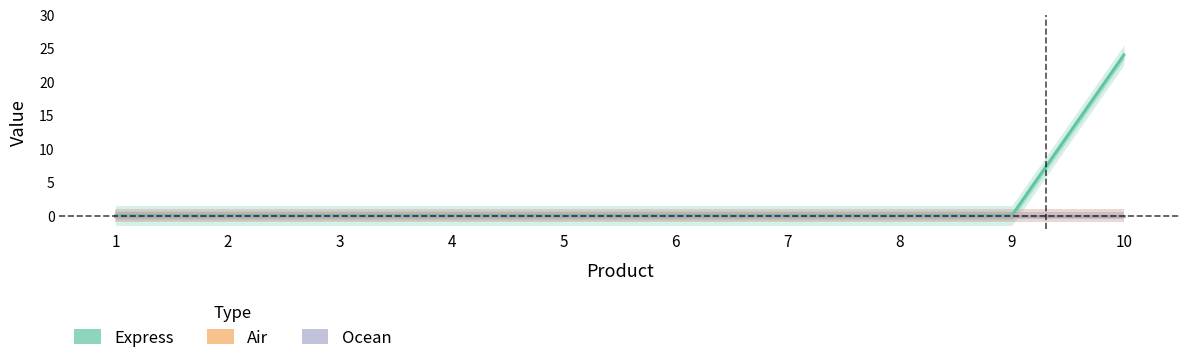

Which series has the largest total across all categories?

Express